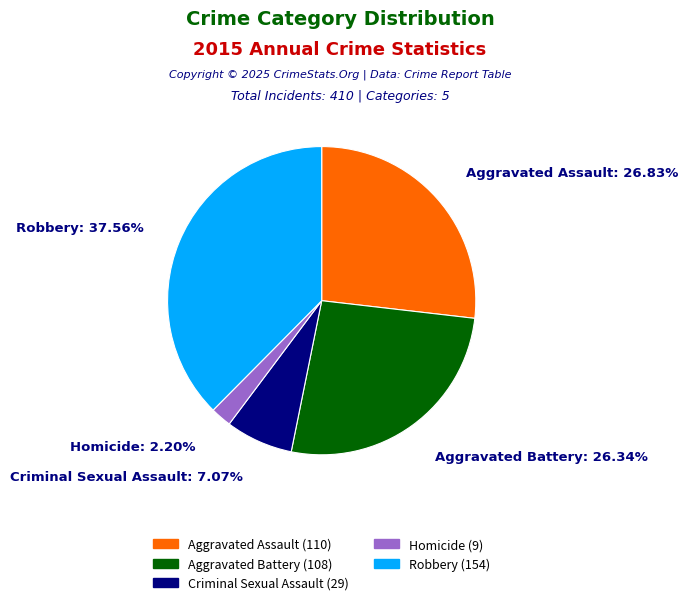

To the nearest percent, what is the difference between the largest and smallest slice percentages?

35%